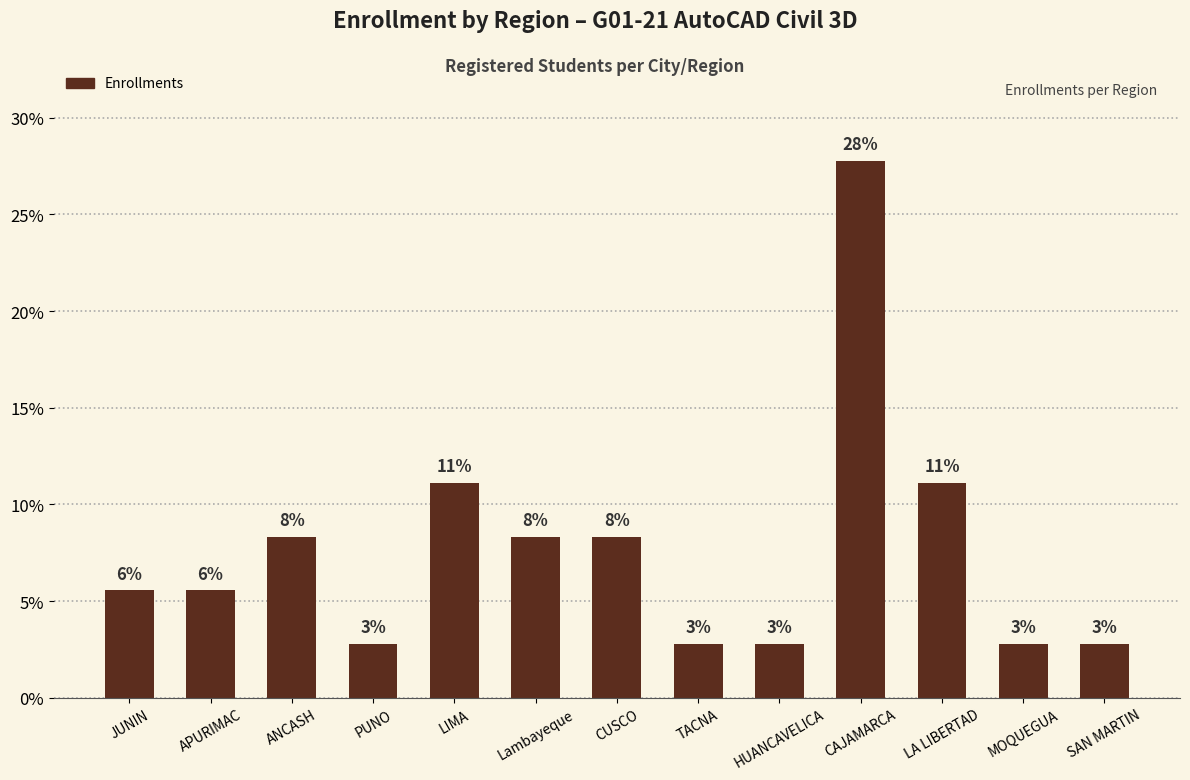

Reading left to right, list all the values displayed in this chart.

JUNIN=5.6	APURIMAC=5.6	ANCASH=8.3	PUNO=2.8	LIMA=11.1	Lambayeque=8.3	CUSCO=8.3	TACNA=2.8	HUANCAVELICA=2.8	CAJAMARCA=27.8	LA LIBERTAD=11.1	MOQUEGUA=2.8	SAN MARTIN=2.8